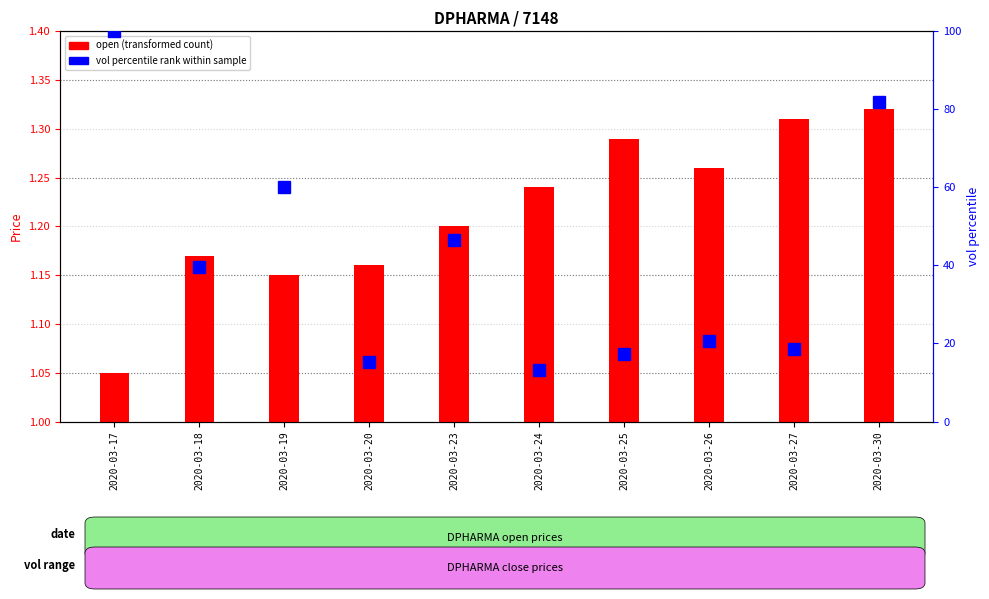

What is the maximum value shown in the chart?

100.0